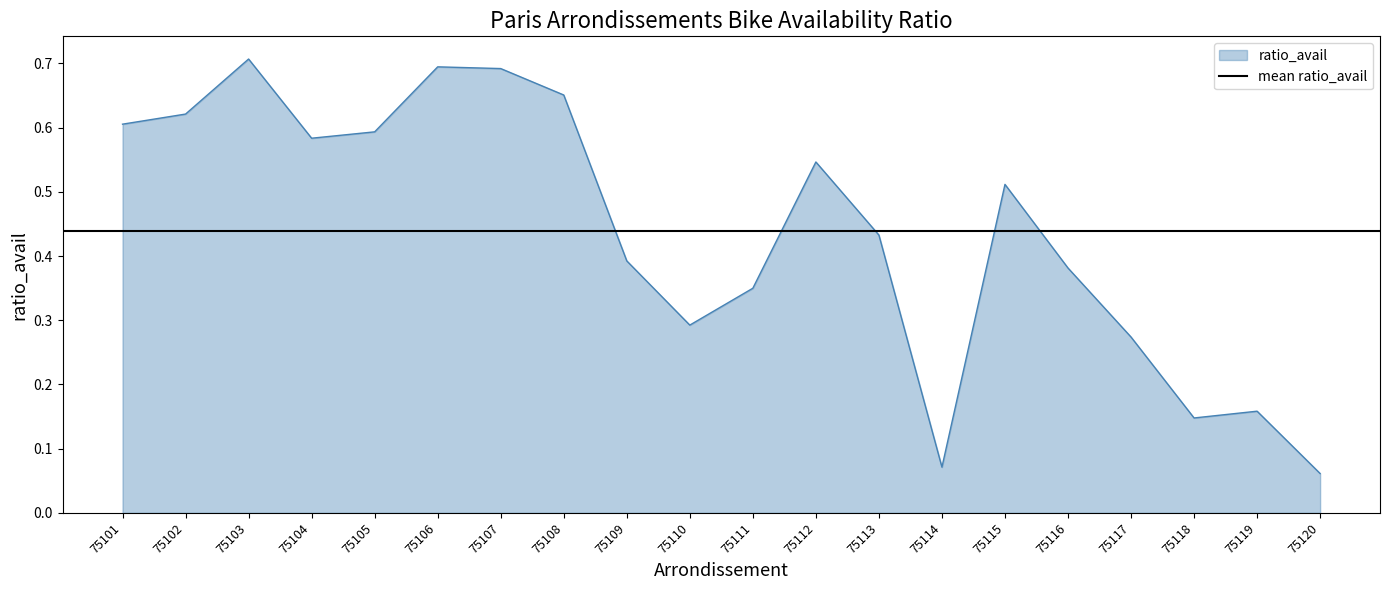

Reading left to right, transcribe all the data shown in this chart.

0.6	0.6	0.7	0.6	0.6	0.7	0.7	0.7	0.4	0.3	0.3	0.5	0.4	0.1	0.5	0.4	0.3	0.1	0.2	0.1